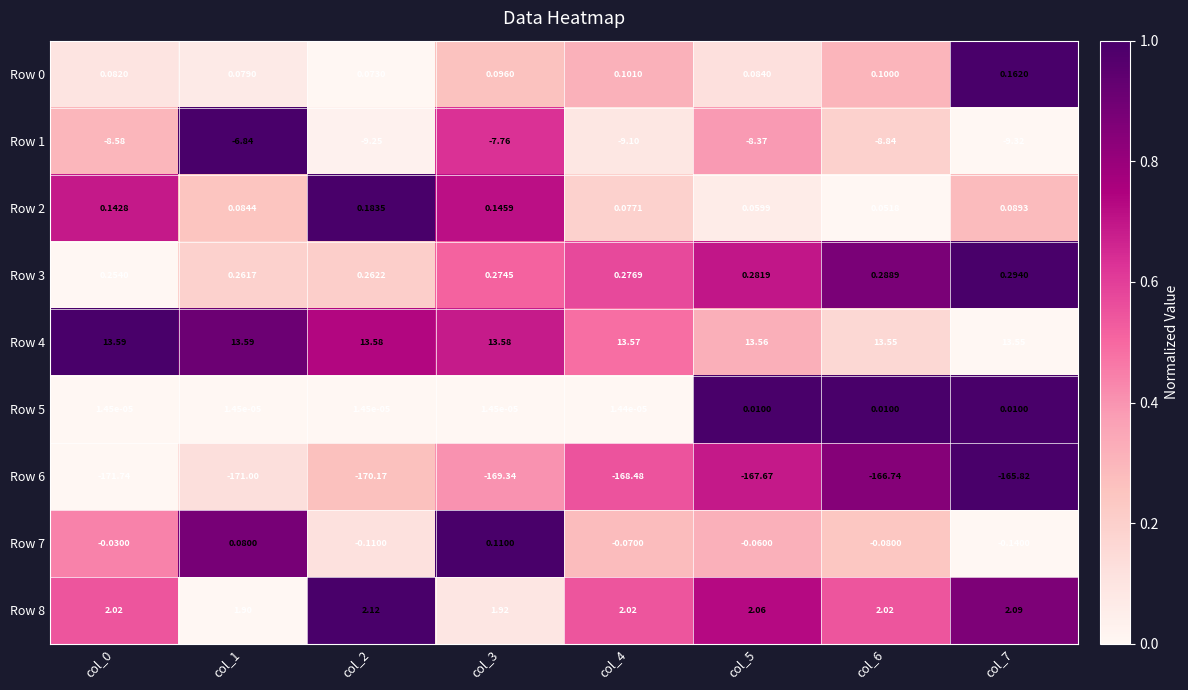

Is the value of Row 3 at col_6 greater than the value of Row 0 at col_2?

Yes